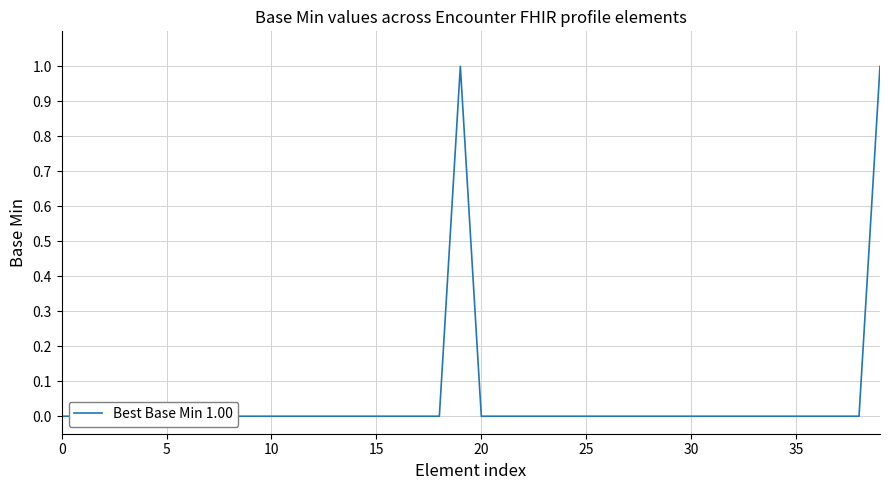

How many positive values are there?

2